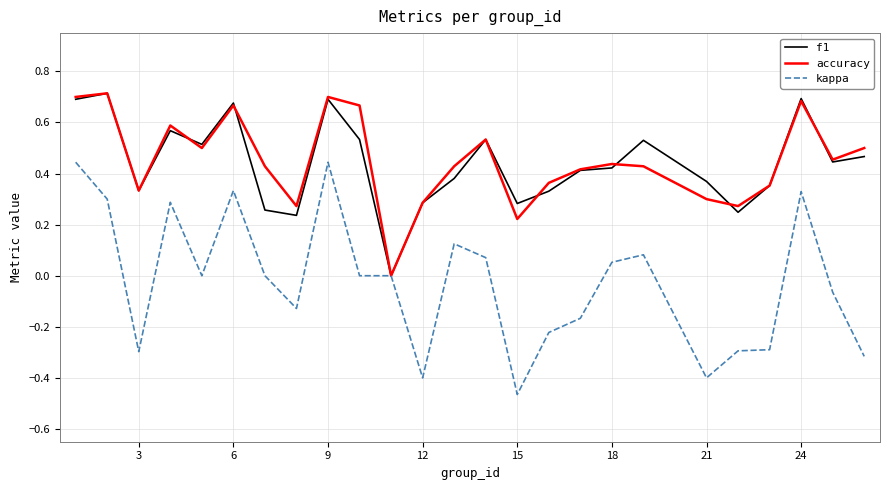

Which series has the largest range (max minus min)?

kappa